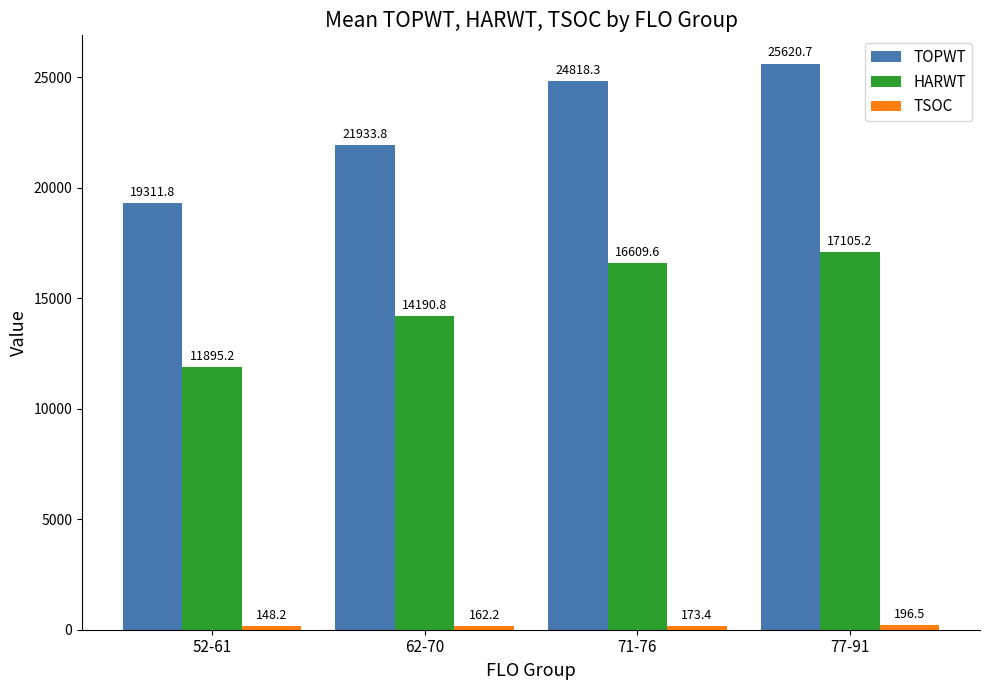

At which label is HARWT closest to 14500?

62-70